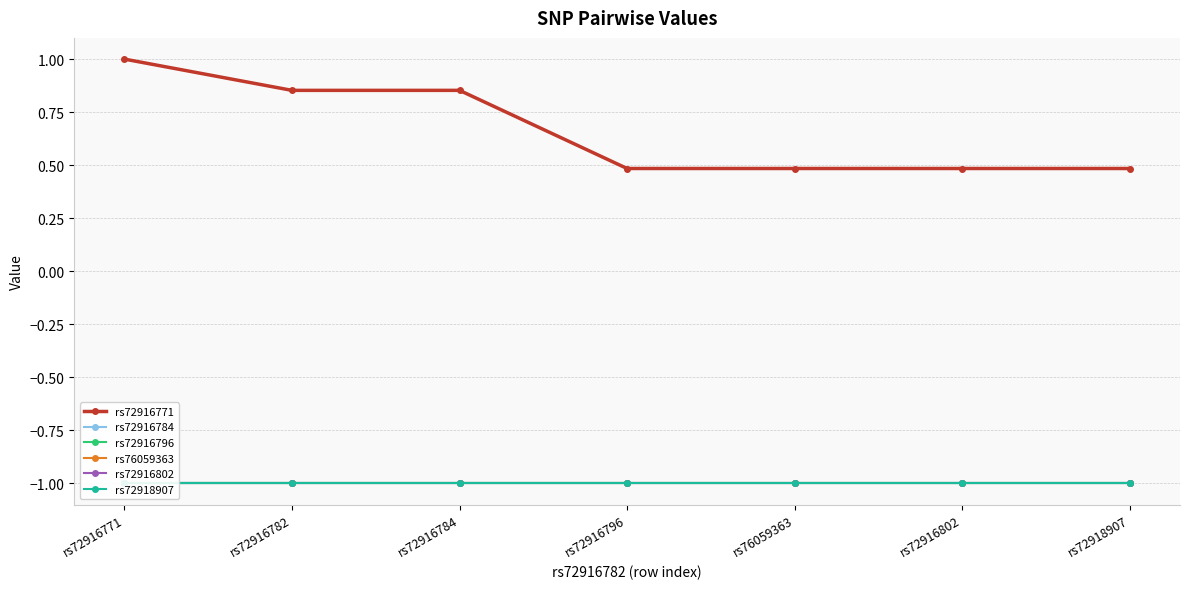

What is the difference between the highest and lowest values at rs76059363?

1.5